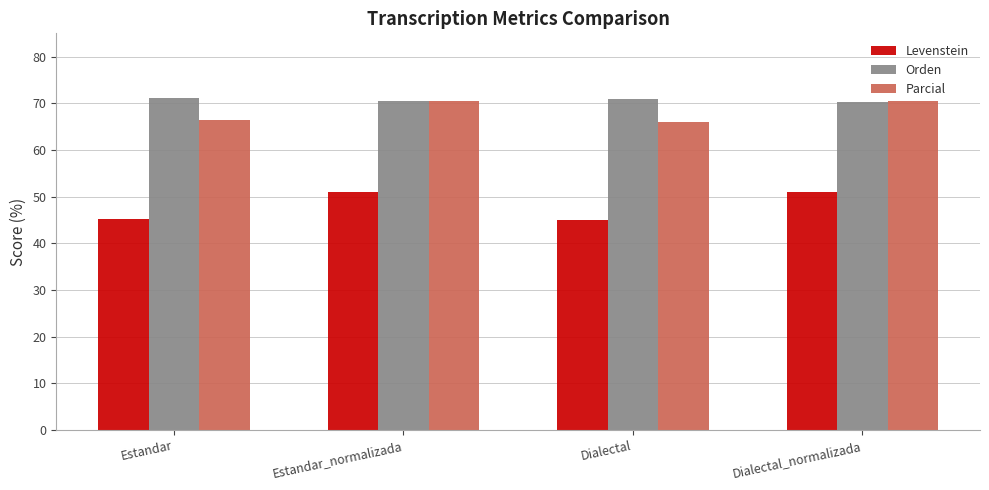

What is the greatest value displayed?

71.2